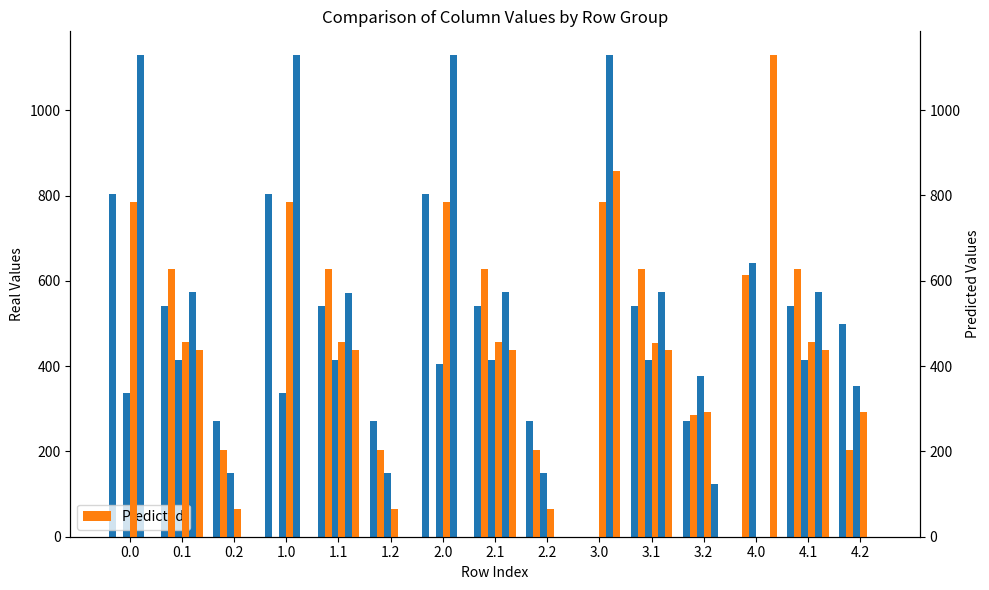

Reading right to left, extract all data points from this chart.

col_9: 498.1	542.1	0.0	271.1	542.1	0.0	271.1	542.1	804.0	271.1	542.1	804.0	271.1	542.1	804.0
col_11: 353.8	415.4	640.9	376.1	415.4	0.0	149.1	415.4	405.0	149.1	415.4	337.4	149.1	415.4	337.4
col_13: 0.0	574.0	0.0	122.6	574.0	1129.0	0.0	574.0	1129.0	0.0	572.7	1129.0	0.0	574.0	1129.0
col_10: 202.5	628.1	614.2	284.6	628.1	0.0	202.5	626.8	0.0	202.5	628.1	0.0	202.5	626.8	0.0
col_12: 292.2	456.1	0.0	292.2	454.8	784.4	65.2	456.1	784.4	65.2	456.1	784.4	65.2	456.1	784.4
col_14: 0.0	438.6	1128.3	0.0	438.6	856.6	0.0	438.6	0.0	0.0	438.6	0.0	0.0	438.6	0.0